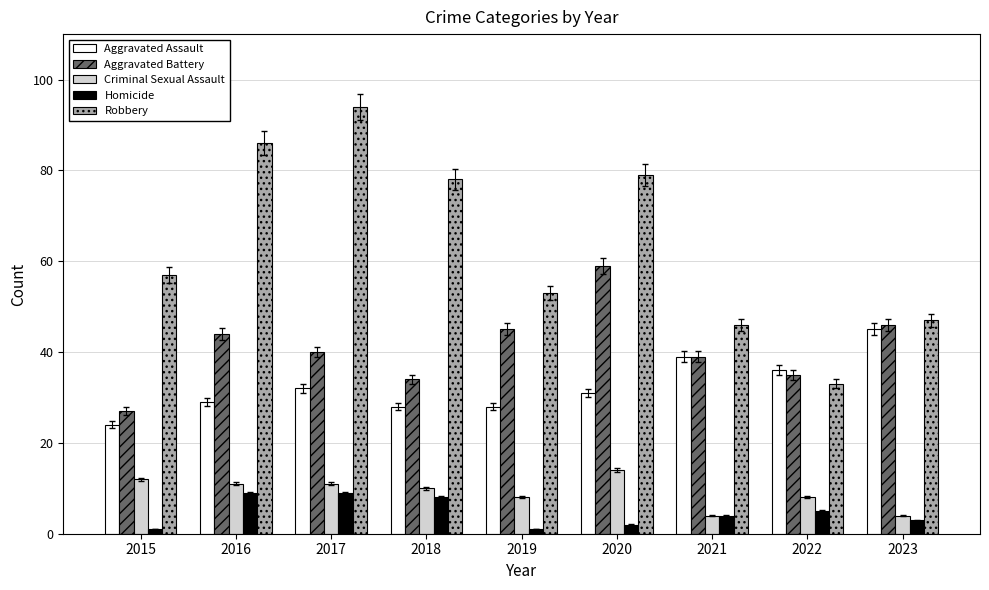

Is the value of Homicide at 2022 greater than the value of Aggravated Battery at 2023?

No